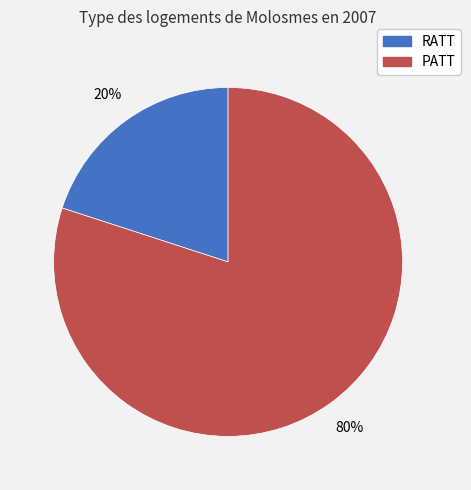

Count the number of slices in the pie.

2